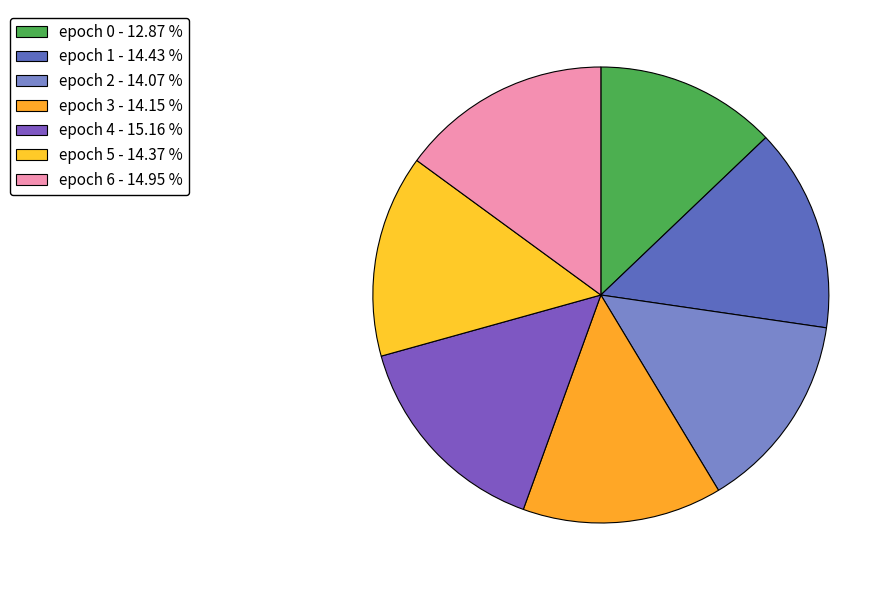

To the nearest percent, what is the average slice percentage?

14%